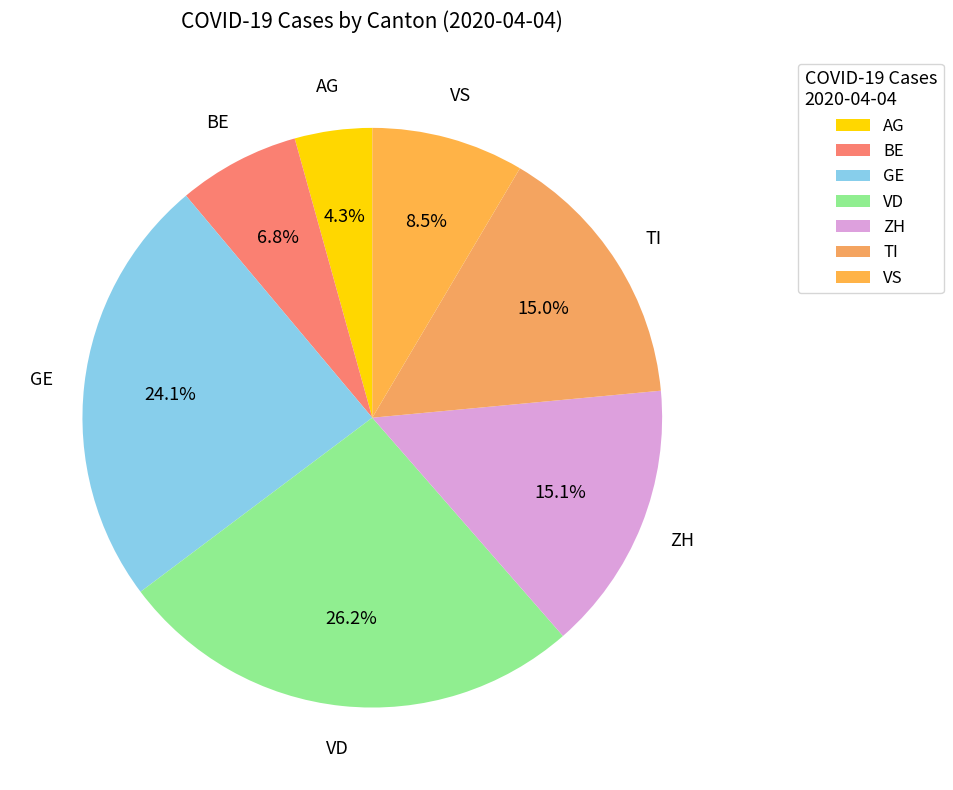

To the nearest percent, what is the combined percentage of GE and AG?

28%